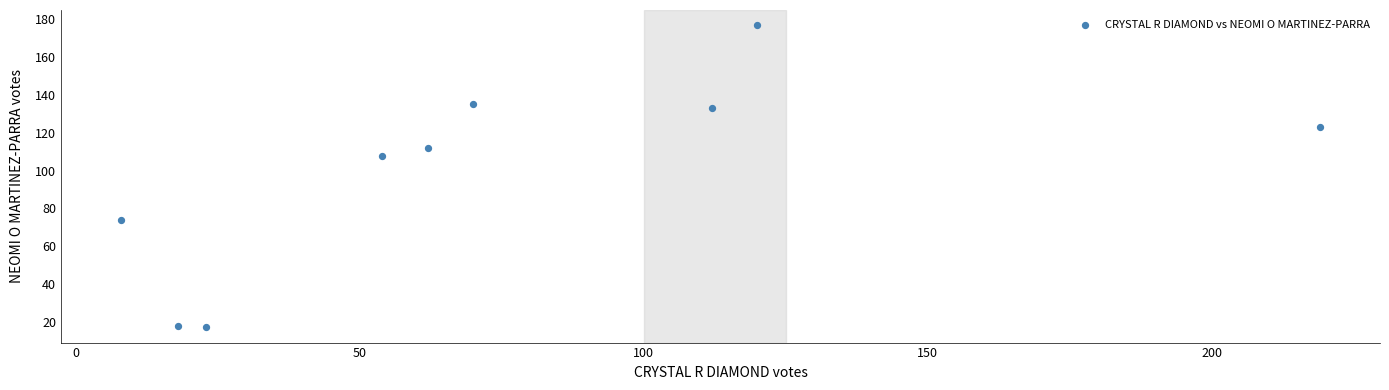

What Y value in the scatter plot is closest to 97?

108